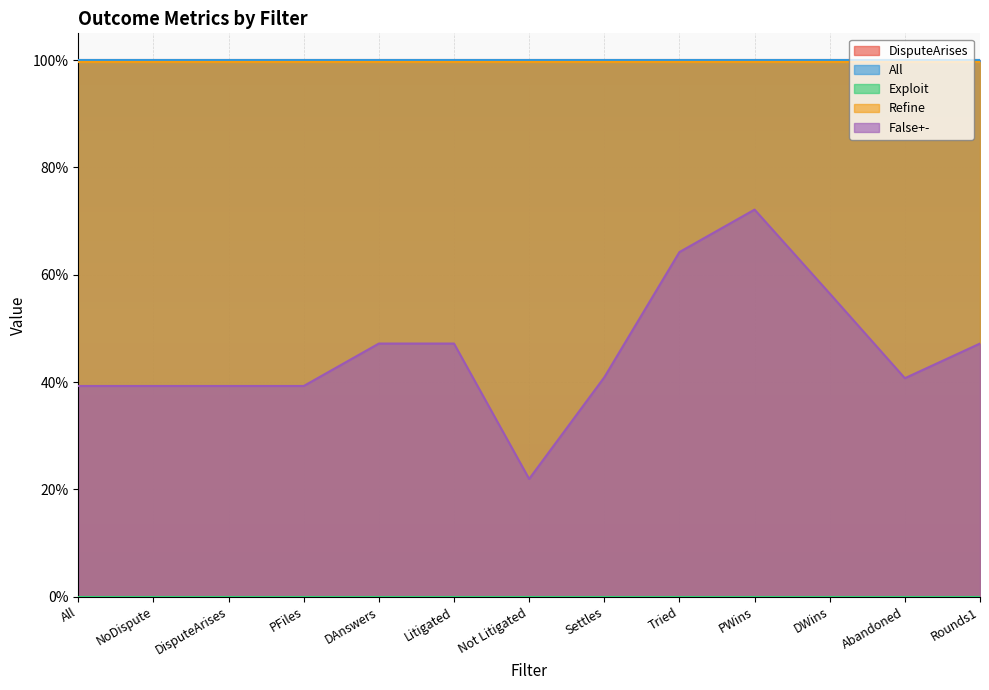

Which category has the lowest value in the DisputeArises series?

All